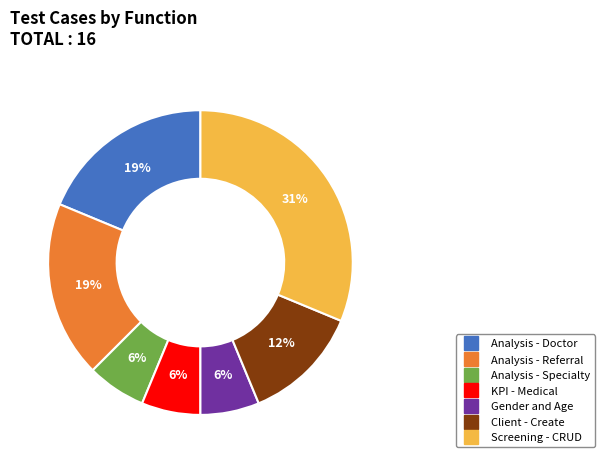

Does Analysis - Specialty represent more than half of the total?

No